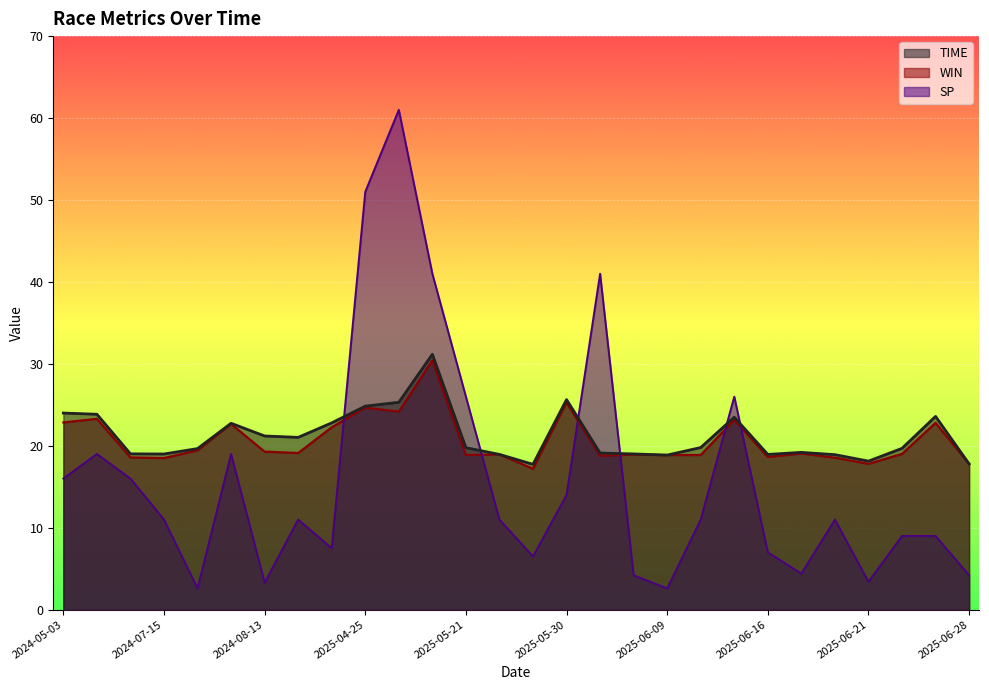

Is it true that TIME equals 34.9 at 2024-09-03?

False